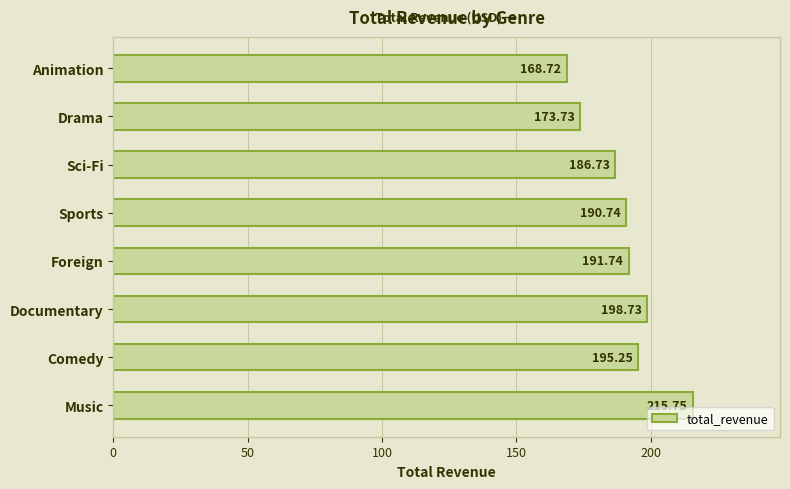

Which label corresponds to the largest value in the chart?

Music